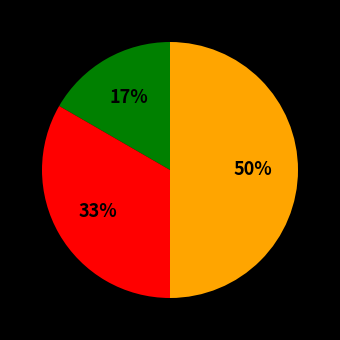

To the nearest percent, what is the difference between the largest and smallest slice percentages?

33%